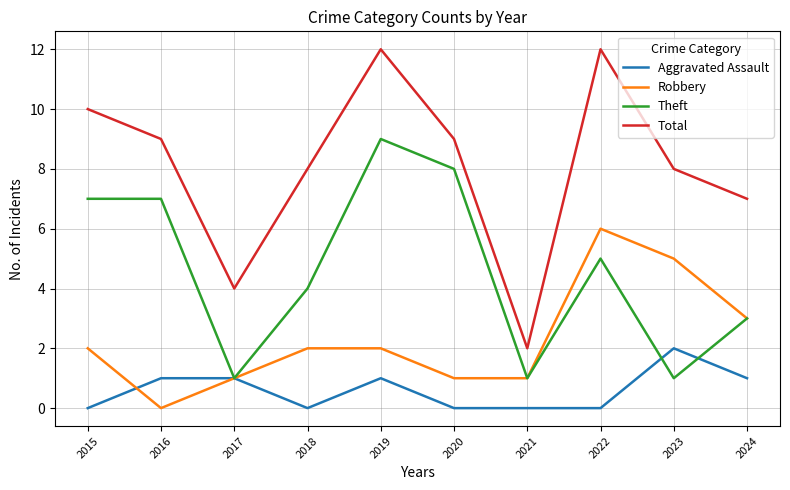

Rank the series by their average value, from highest to lowest.

Total, Theft, Robbery, Aggravated Assault